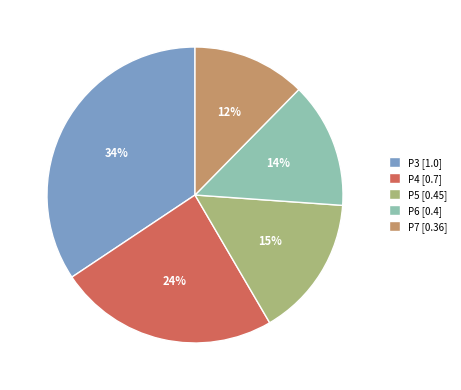

To the nearest percent, what is the difference between the P4 [0.7] and P7 [0.36] slice percentages?

12%